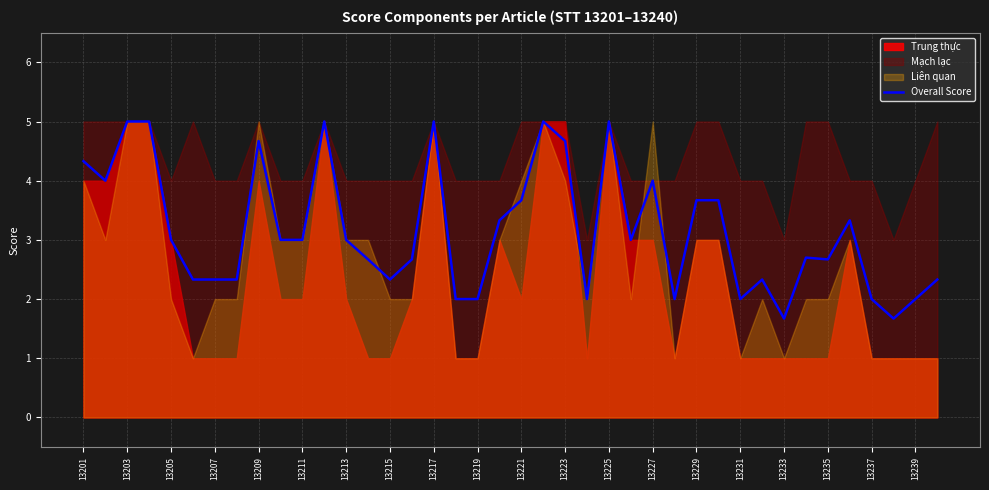

The Overall Score series shows 2.3 at 13233. True or false?

False